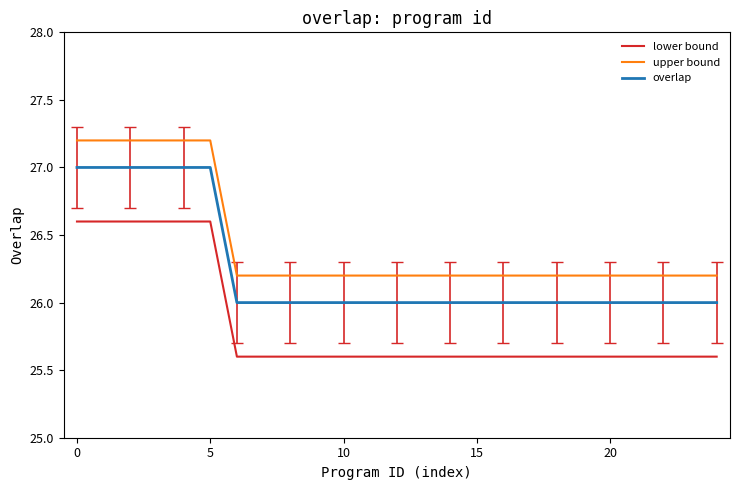

Does the chart have visible grid lines?

No